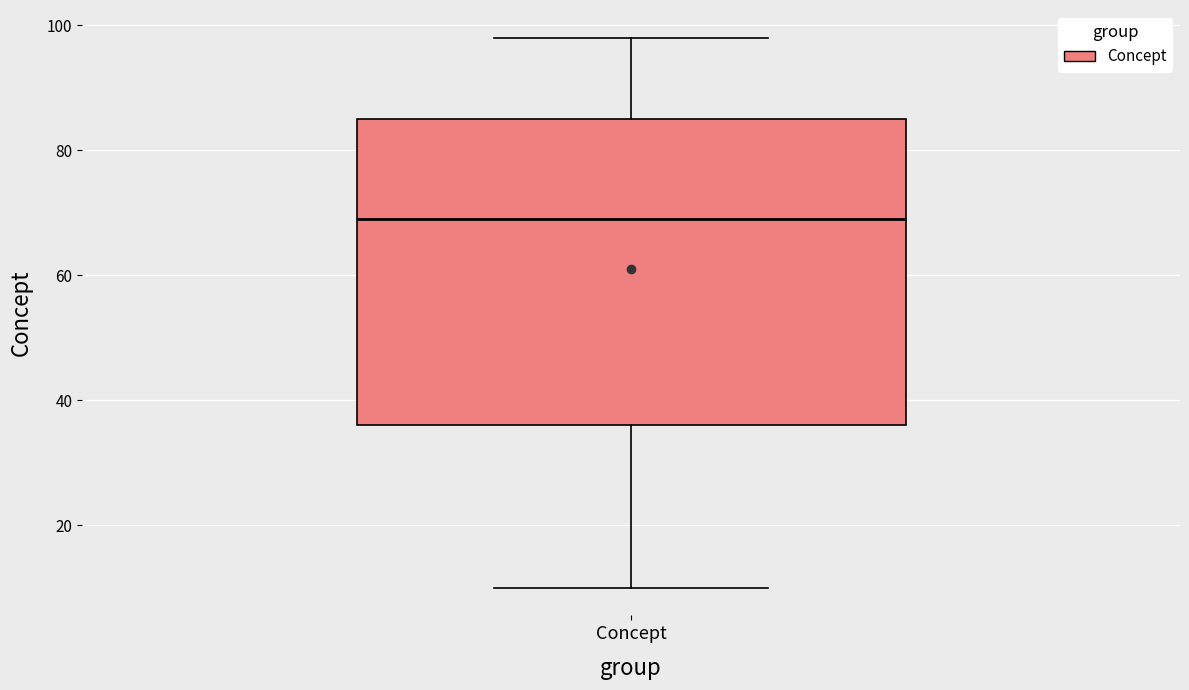

Where does the median line of the box for Concept sit on the y-axis? The values are not printed on the chart, so give them approximately, as read against the axis.

70